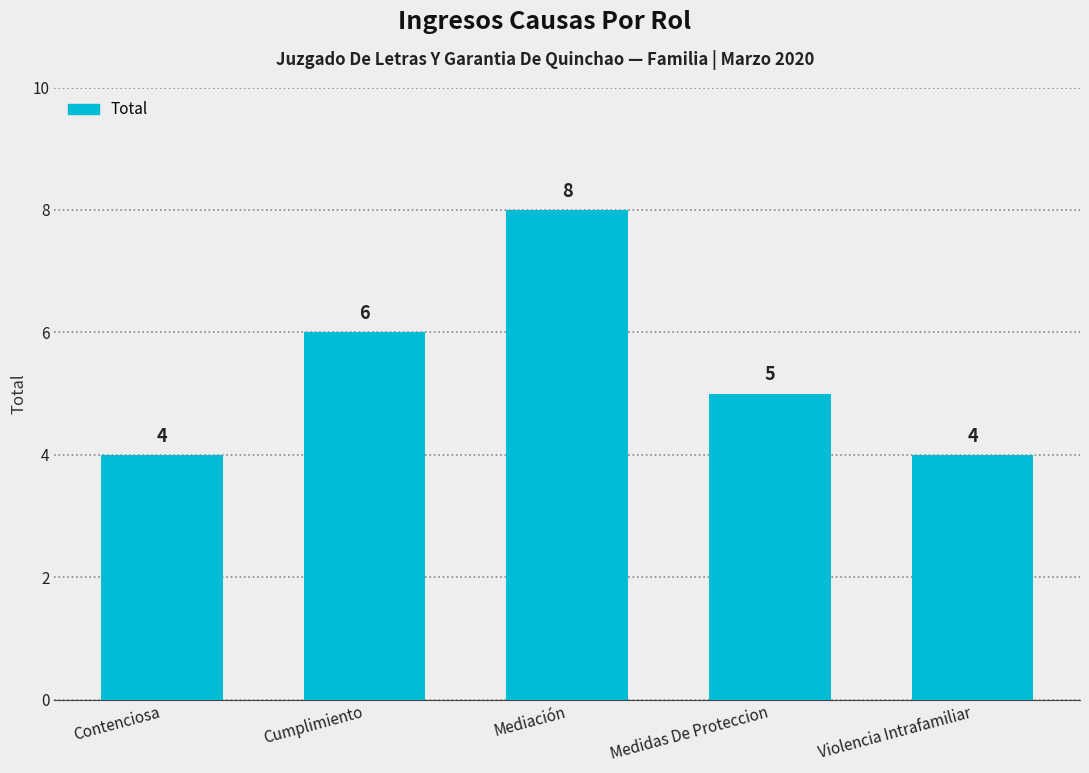

Is it true that the value at Medidas De Proteccion is 3?

False